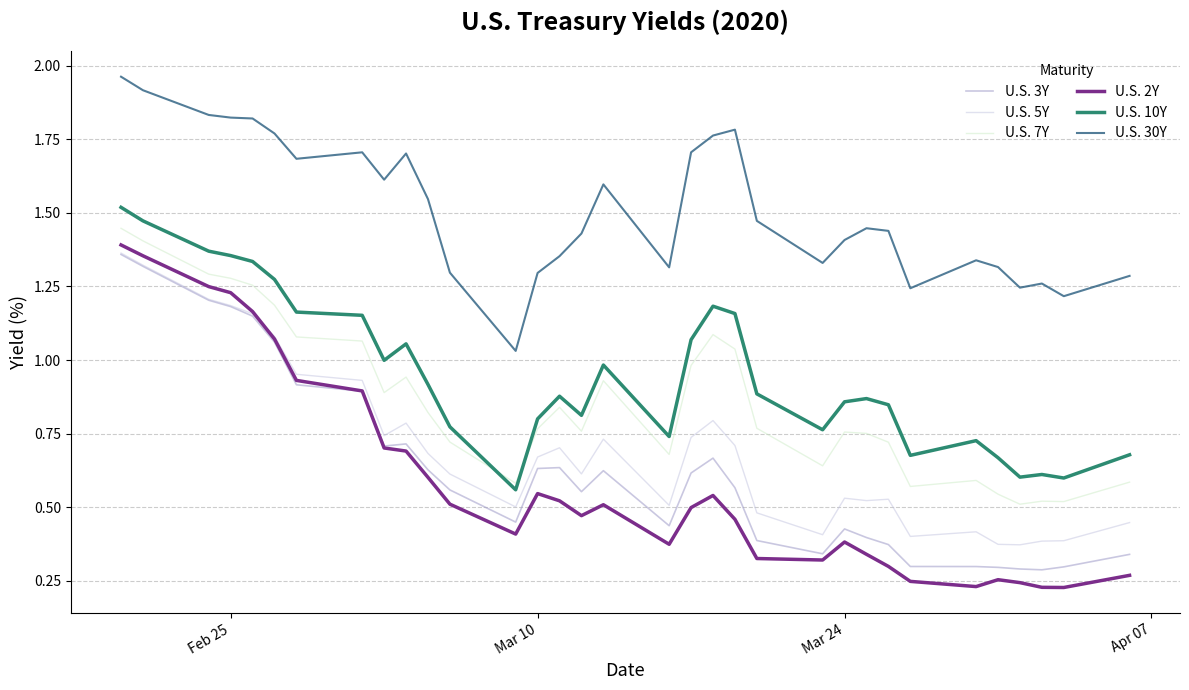

Which series has the largest range (max minus min)?

U.S. 2Y